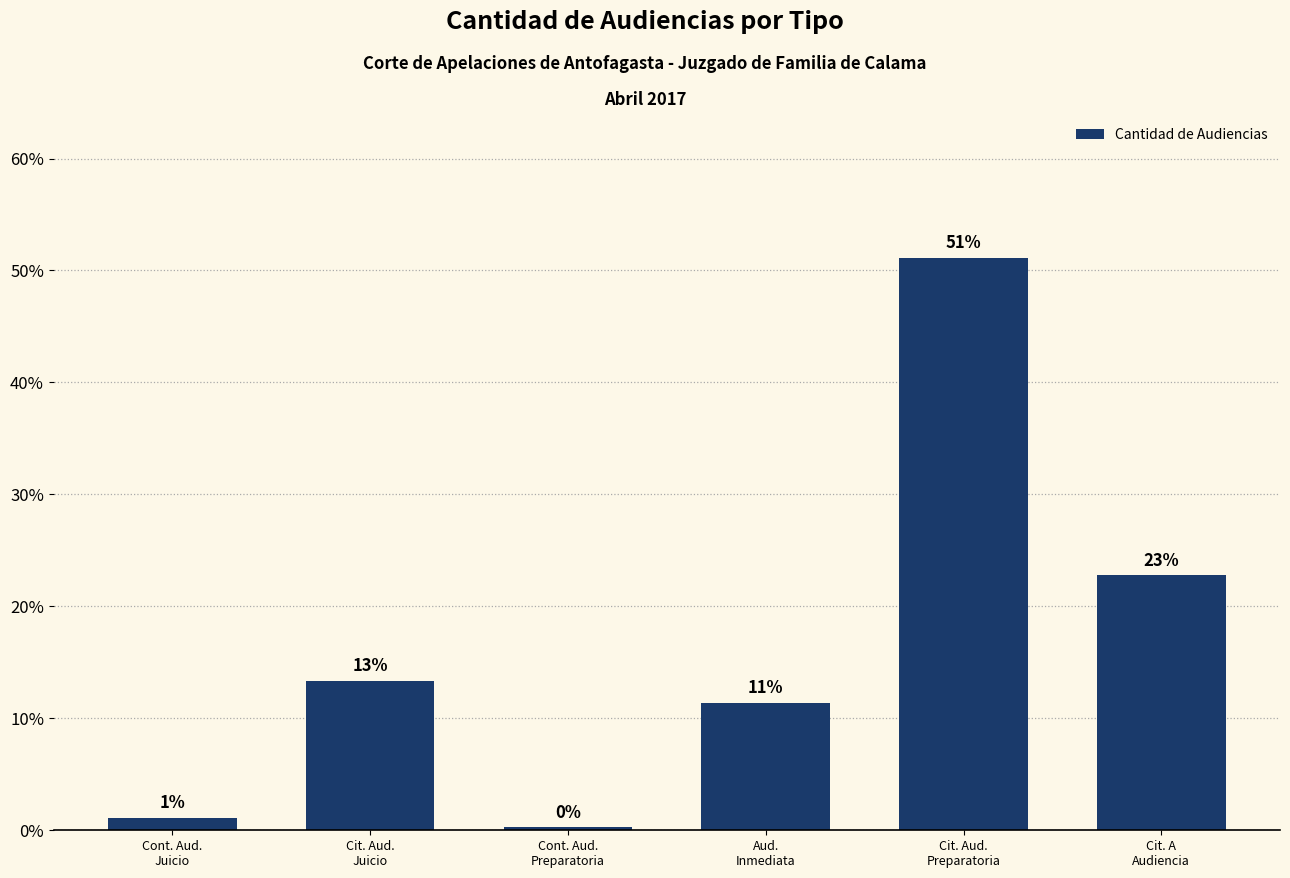

Are the bars horizontal?

No